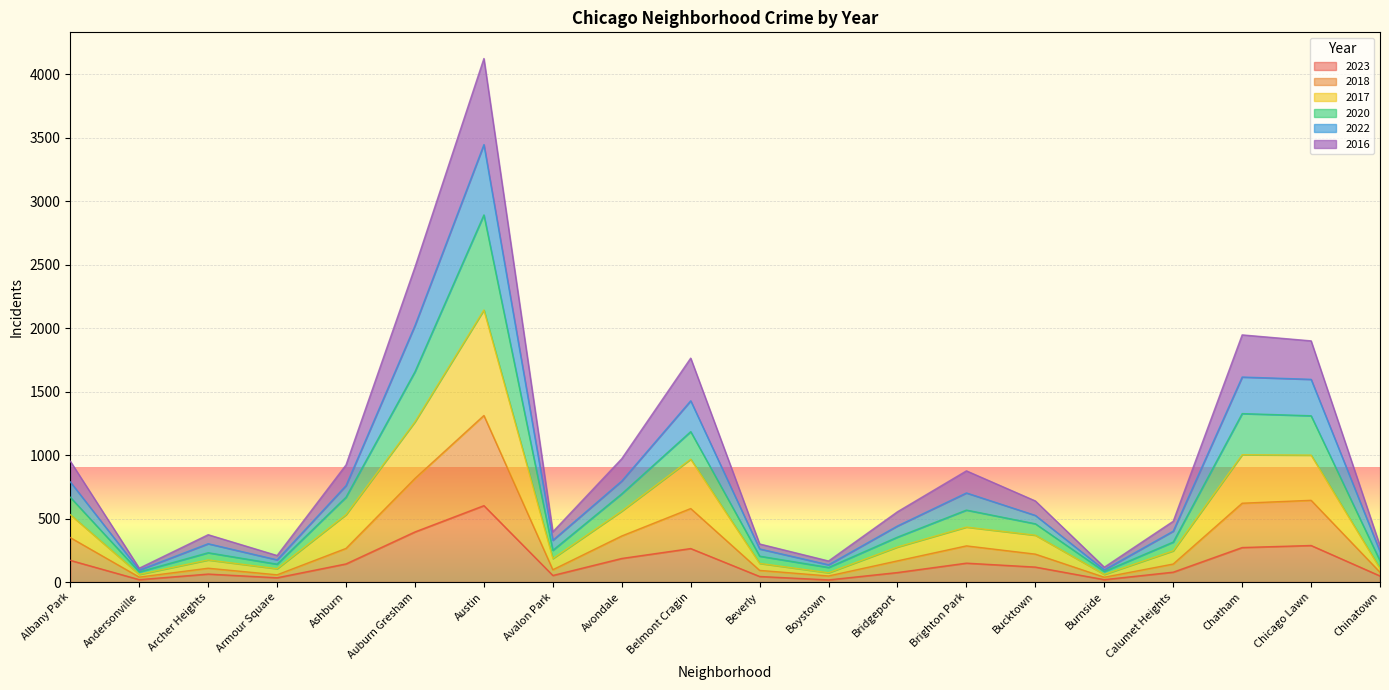

At which category is the sum across all series the highest?

Austin